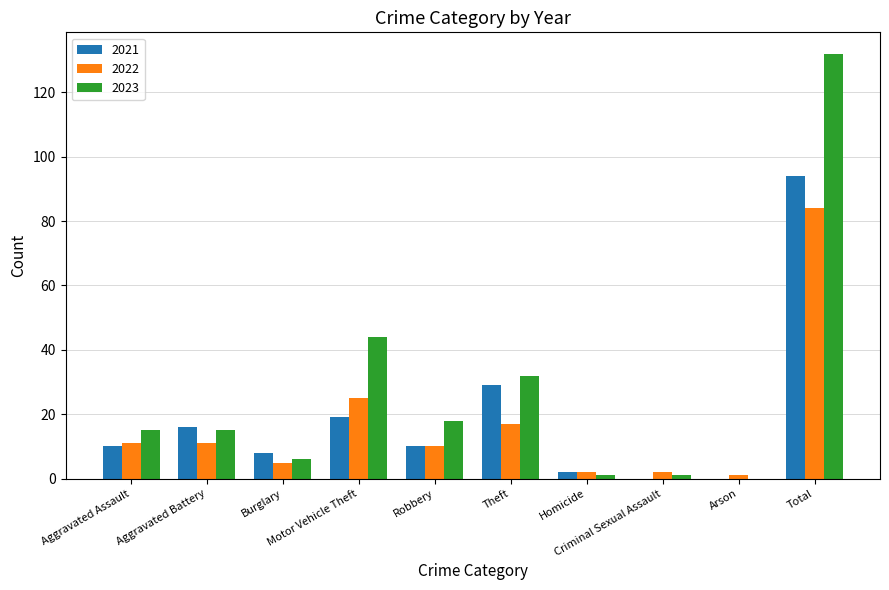

Which series has the largest total across all categories?

2023